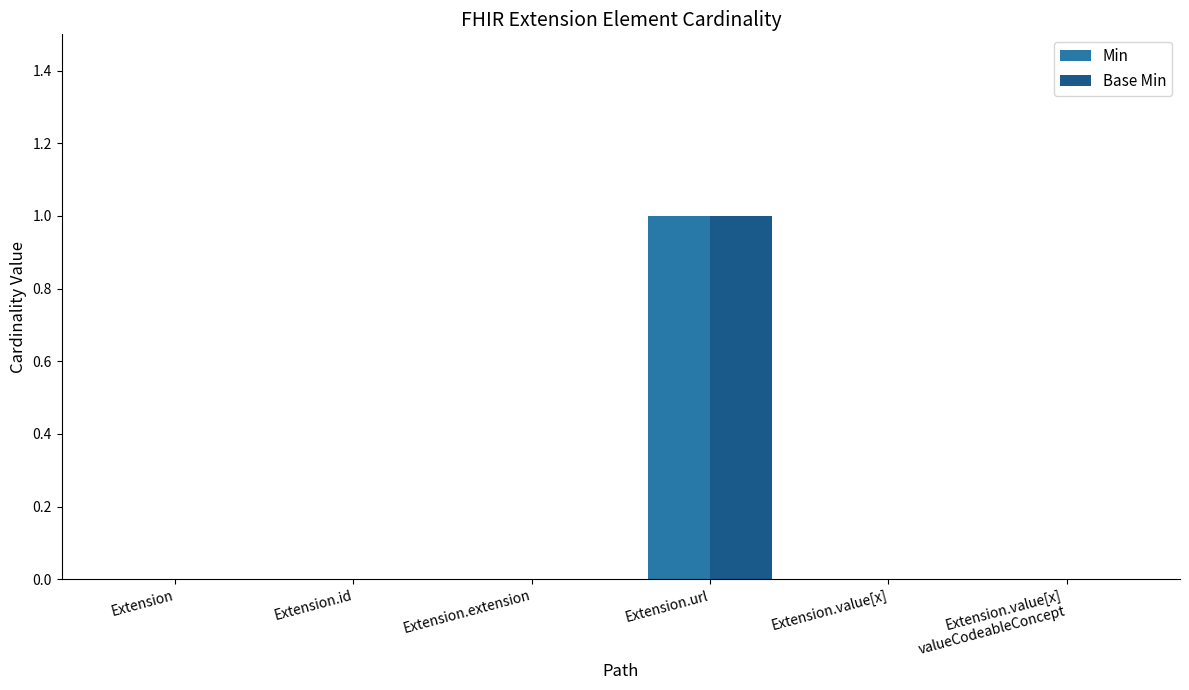

How many data points does each series have?

6